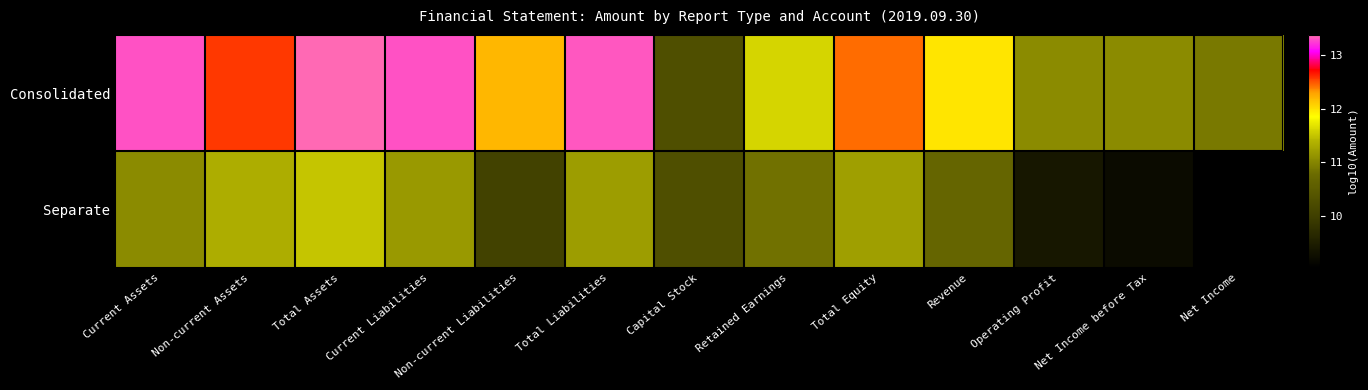

Reading left to right, extract all data points from this chart.

Consolidated: Current Assets=13.3	Non-current Assets=12.6	Total Assets=13.4	Current Liabilities=13.3	Non-current Liabilities=12.2	Total Liabilities=13.3	Capital Stock=10.3	Retained Earnings=11.6	Total Equity=12.4	Revenue=12.0	Operating Profit=11.0	Net Income before Tax=11.0	Net Income=10.9
Separate: Current Assets=11.0	Non-current Assets=11.3	Total Assets=11.5	Current Liabilities=11.2	Non-current Liabilities=10.1	Total Liabilities=11.2	Capital Stock=10.3	Retained Earnings=10.8	Total Equity=11.2	Revenue=10.7	Operating Profit=9.4	Net Income before Tax=9.2	Net Income=9.0